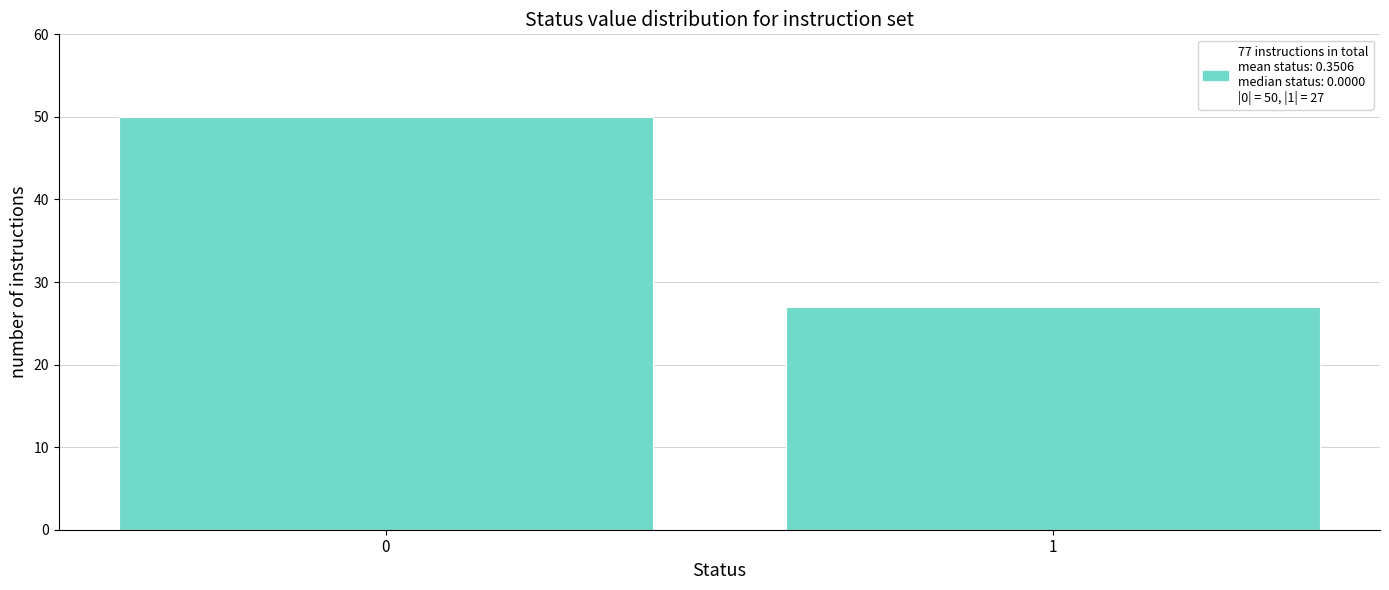

Reading right to left, what are all the values shown in this chart?

1=27	0=50